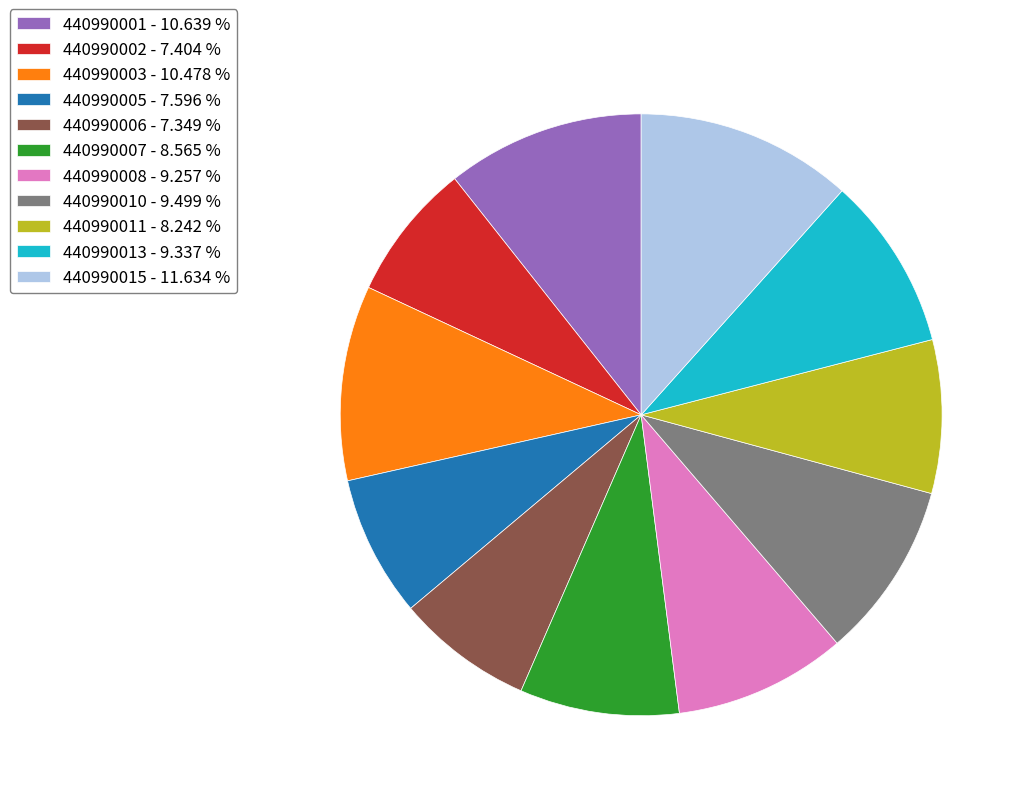

Is it true that 440990011 is 8% of the pie?

True